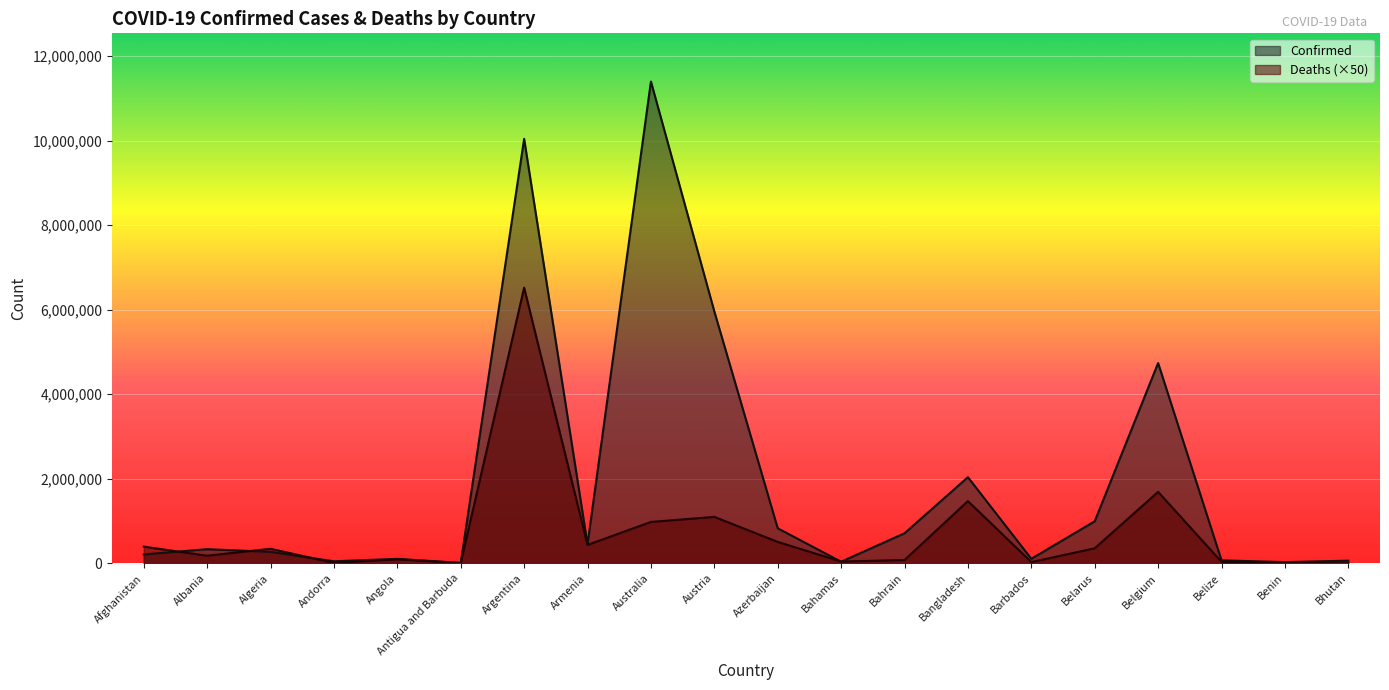

What is the label of the 15th point from the left?

Barbados